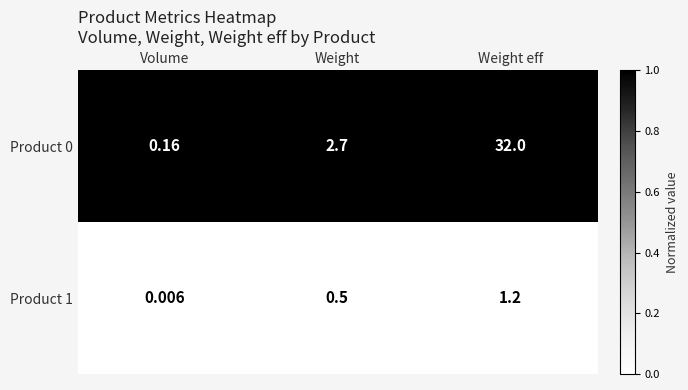

How many categories are shown in the chart?

3